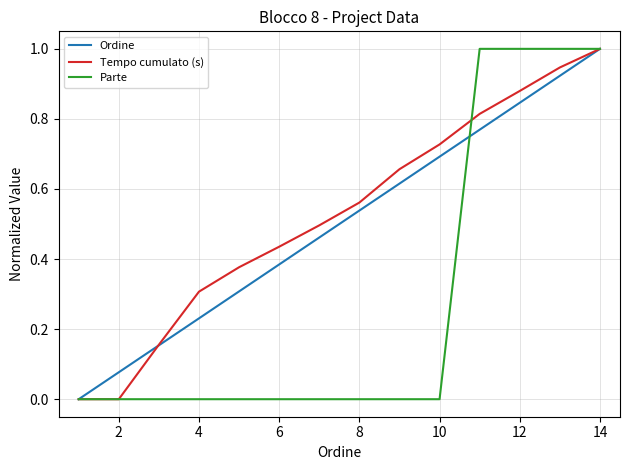

Which series has the largest total across all categories?

Tempo cumulato (s)